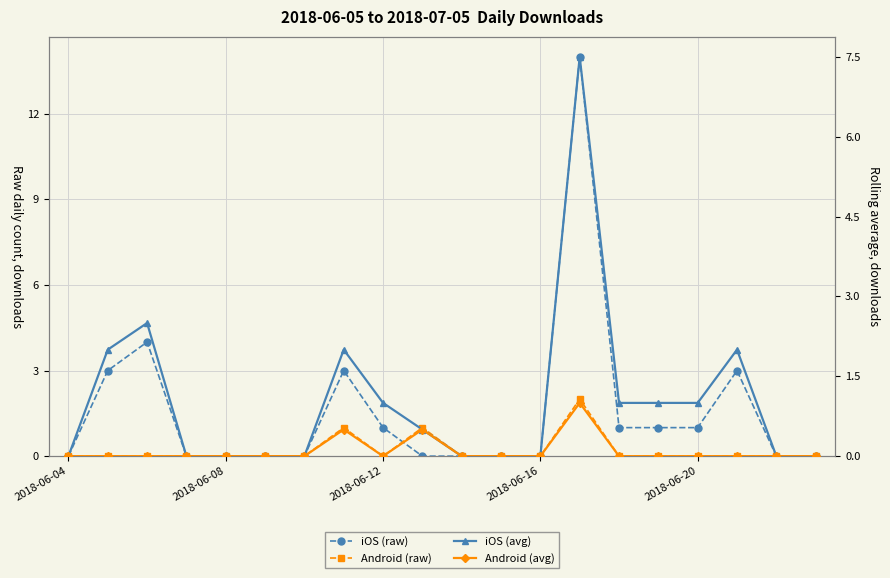

What is the maximum value shown in the chart?

14.0